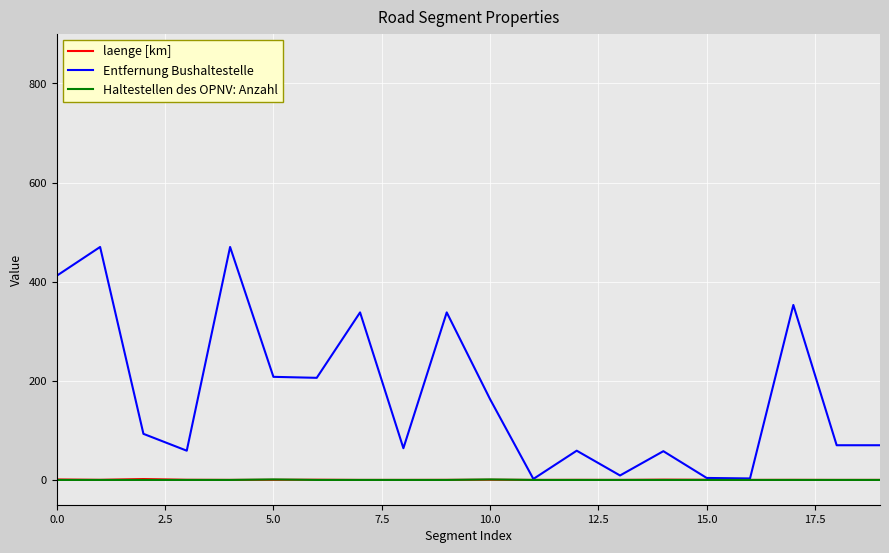

What is the maximum value shown in the chart?

470.0